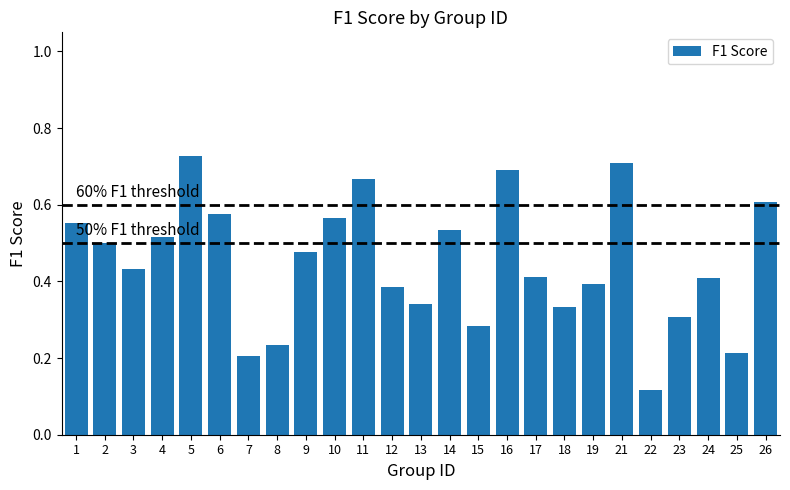

The chart shows a value of 0.4 at 8. True or false?

False